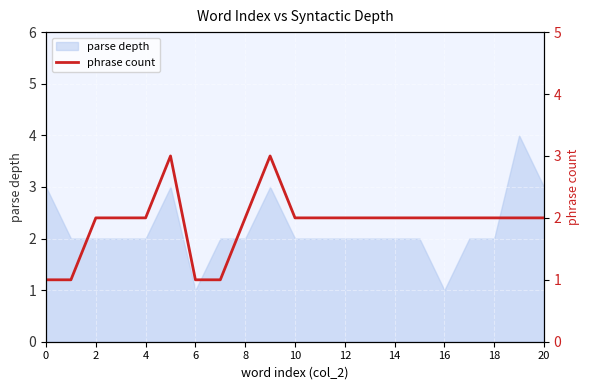

Is it true that parse depth equals 2 at 18?

True